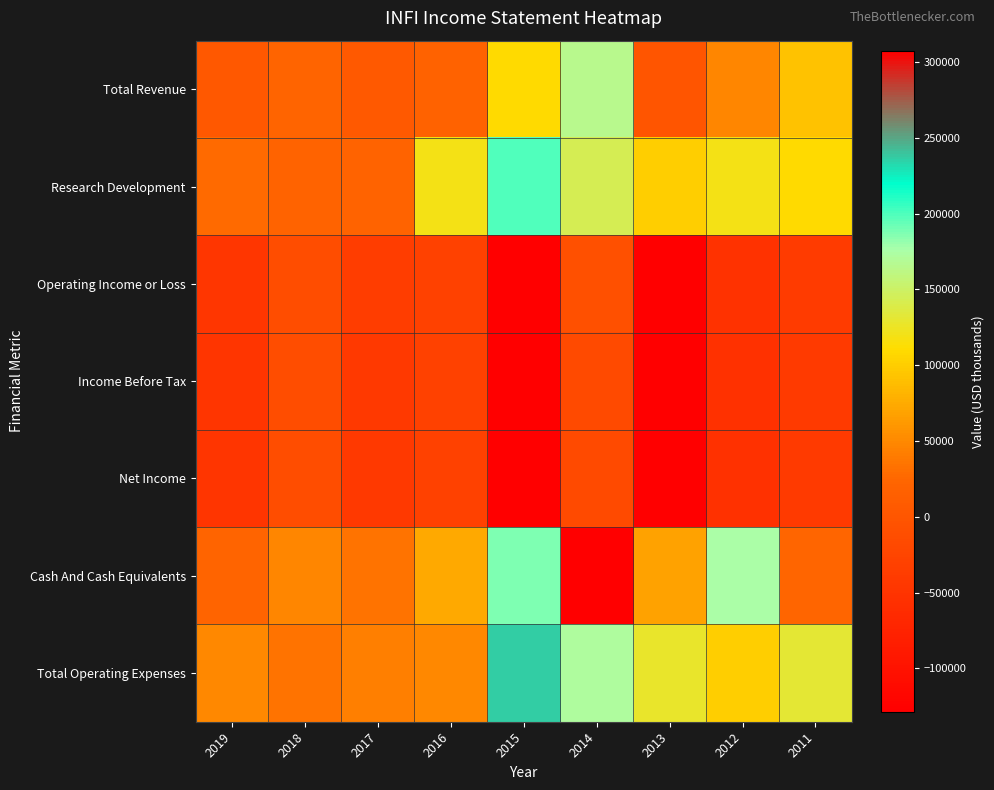

Between 2019 and 2014, which is larger?

2014